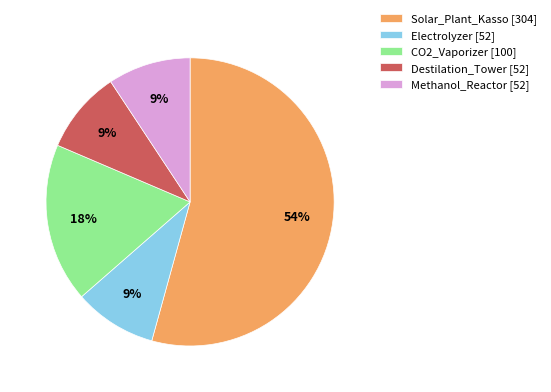

Is it true that CO2_Vaporizer is 18% of the pie?

True